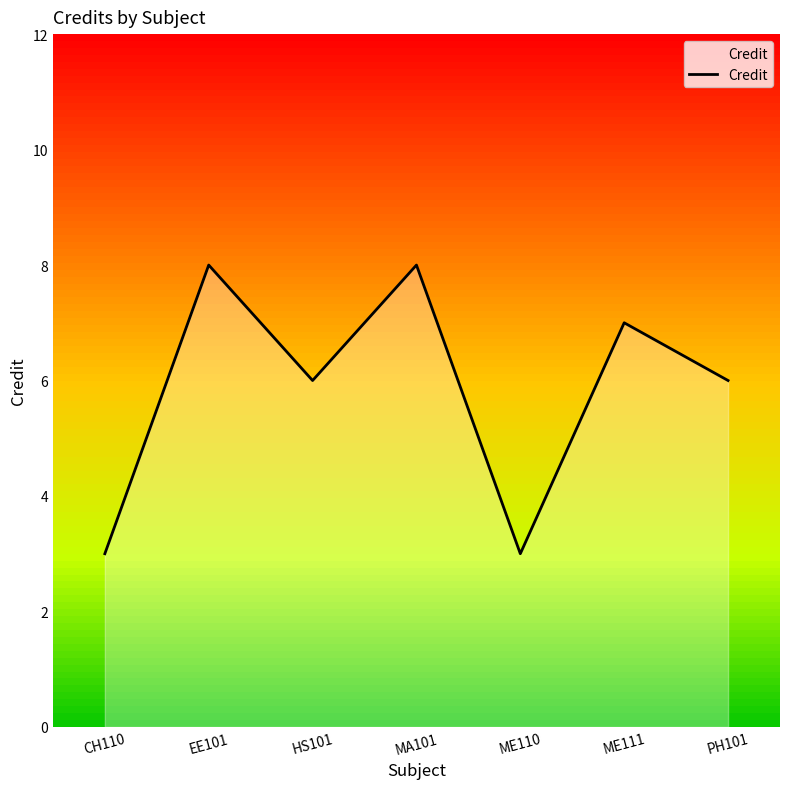

True or false: the data has more than 2 interior local peaks.

True